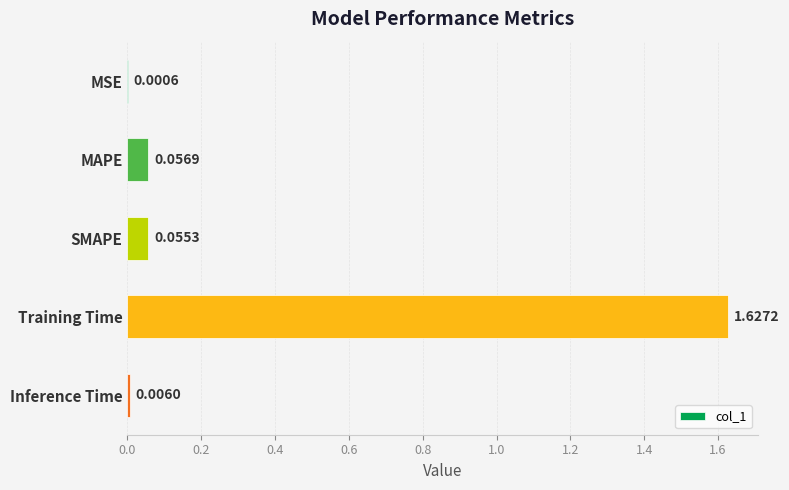

Between Training Time and SMAPE, which is larger?

Training Time